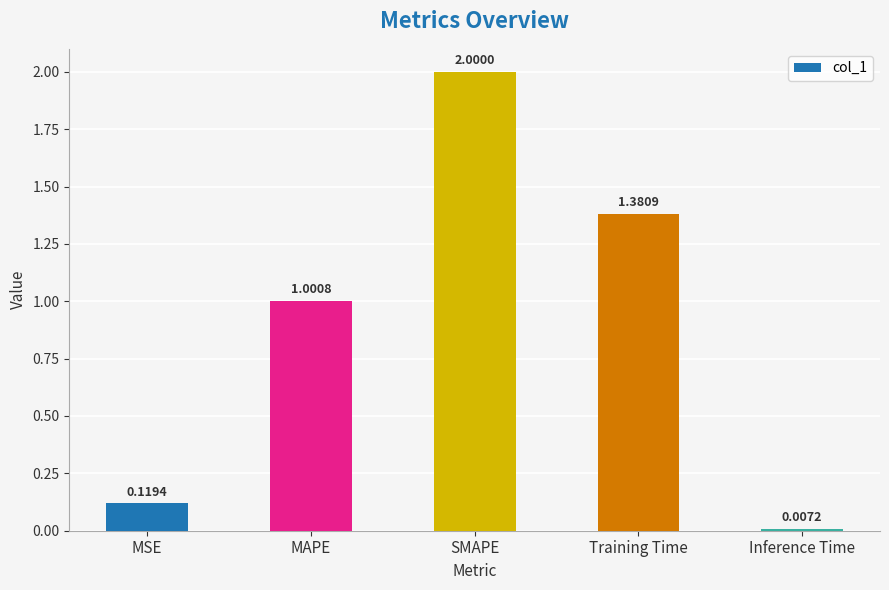

How many values exceed 1?

3